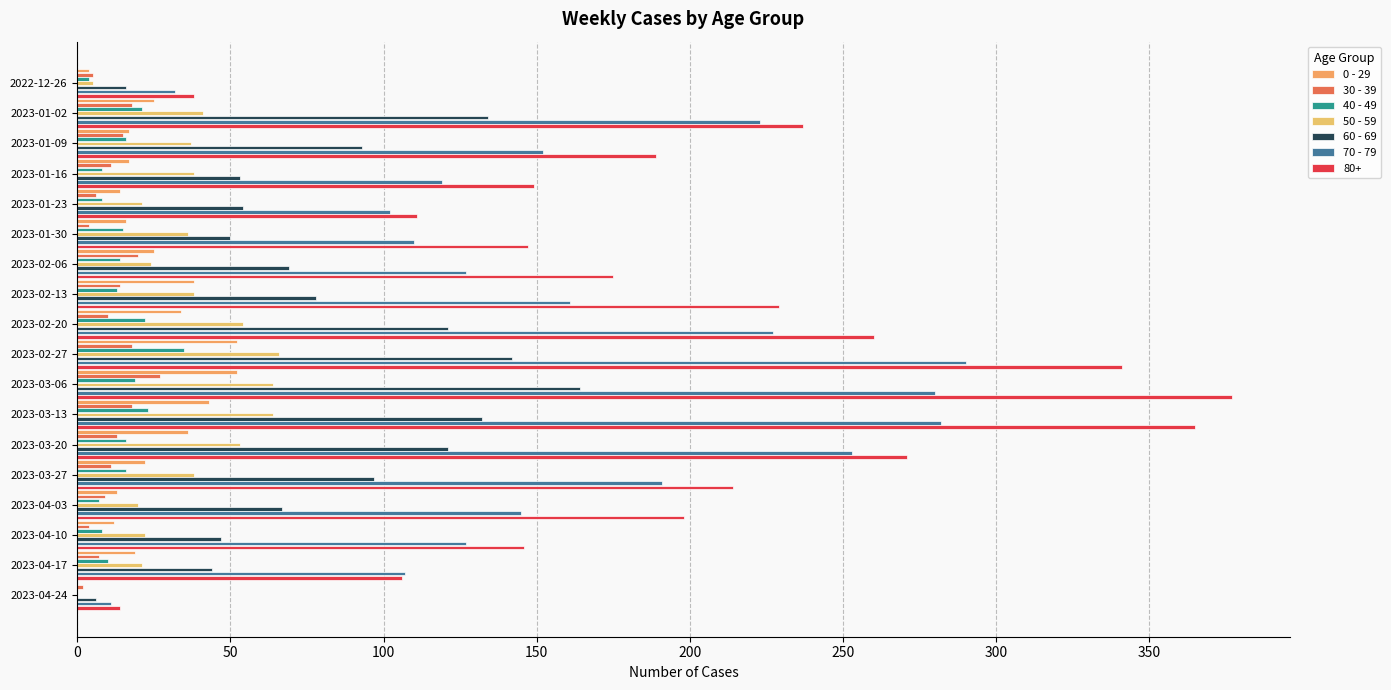

How many series are shown in this chart?

7